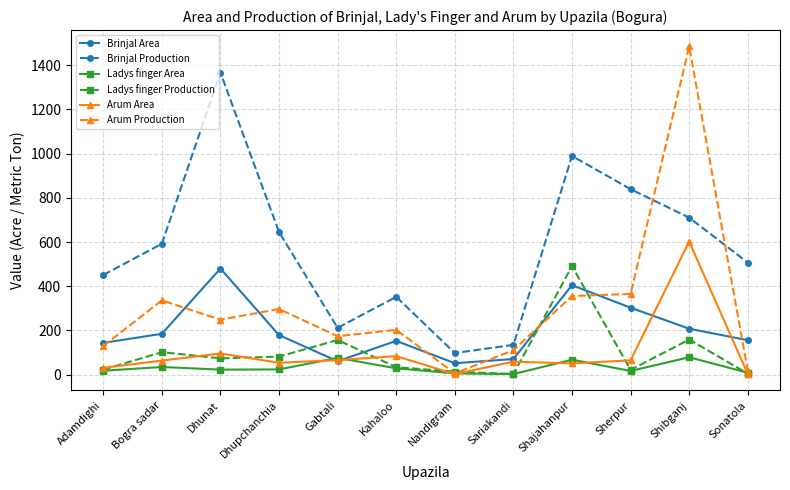

Which series has the largest range (max minus min)?

Arum Production